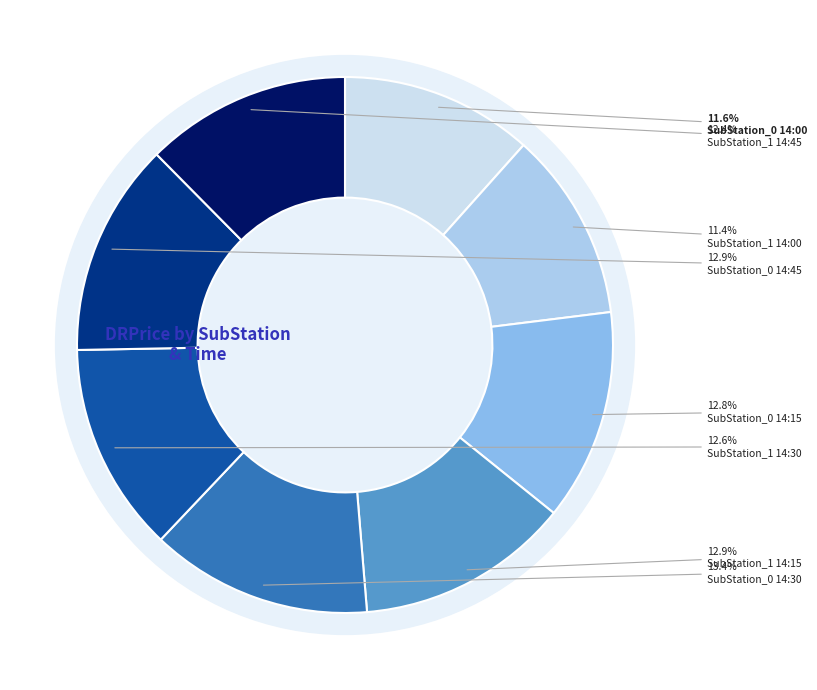

Approximately how many times larger is the value at SubStation_0 14:30 compared to SubStation_0 14:45?

1.0